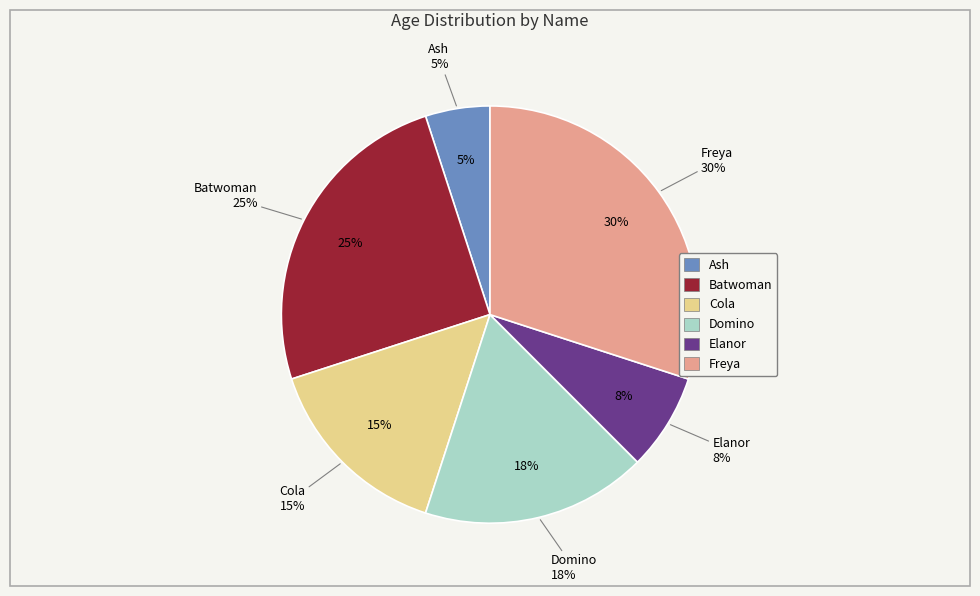

Rank the categories by value from highest to lowest.

Freya, Batwoman, Domino, Cola, Elanor, Ash